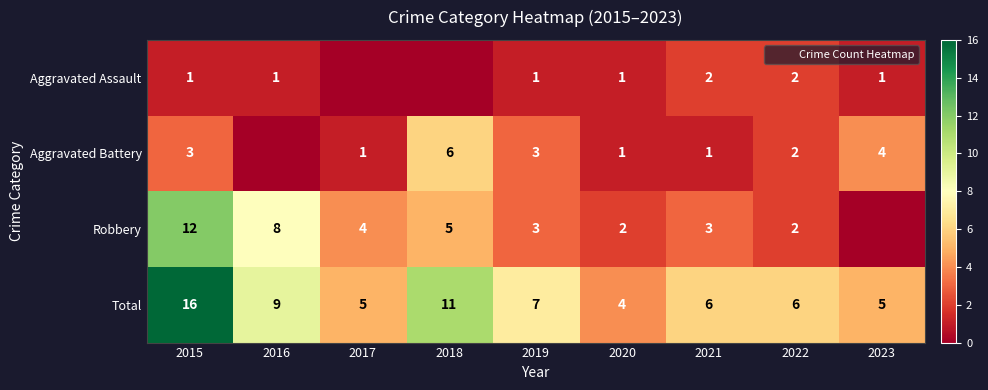

What is the sum of the Total values at 2023 and 2019?

12